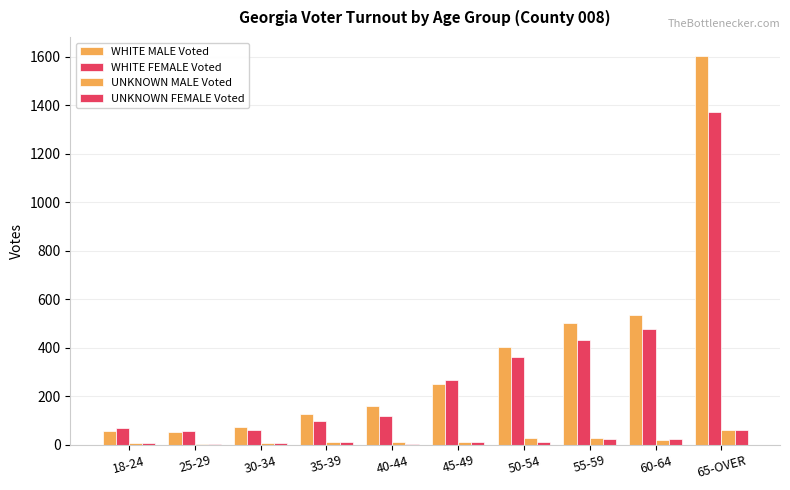

Count the number of categories in the chart.

10